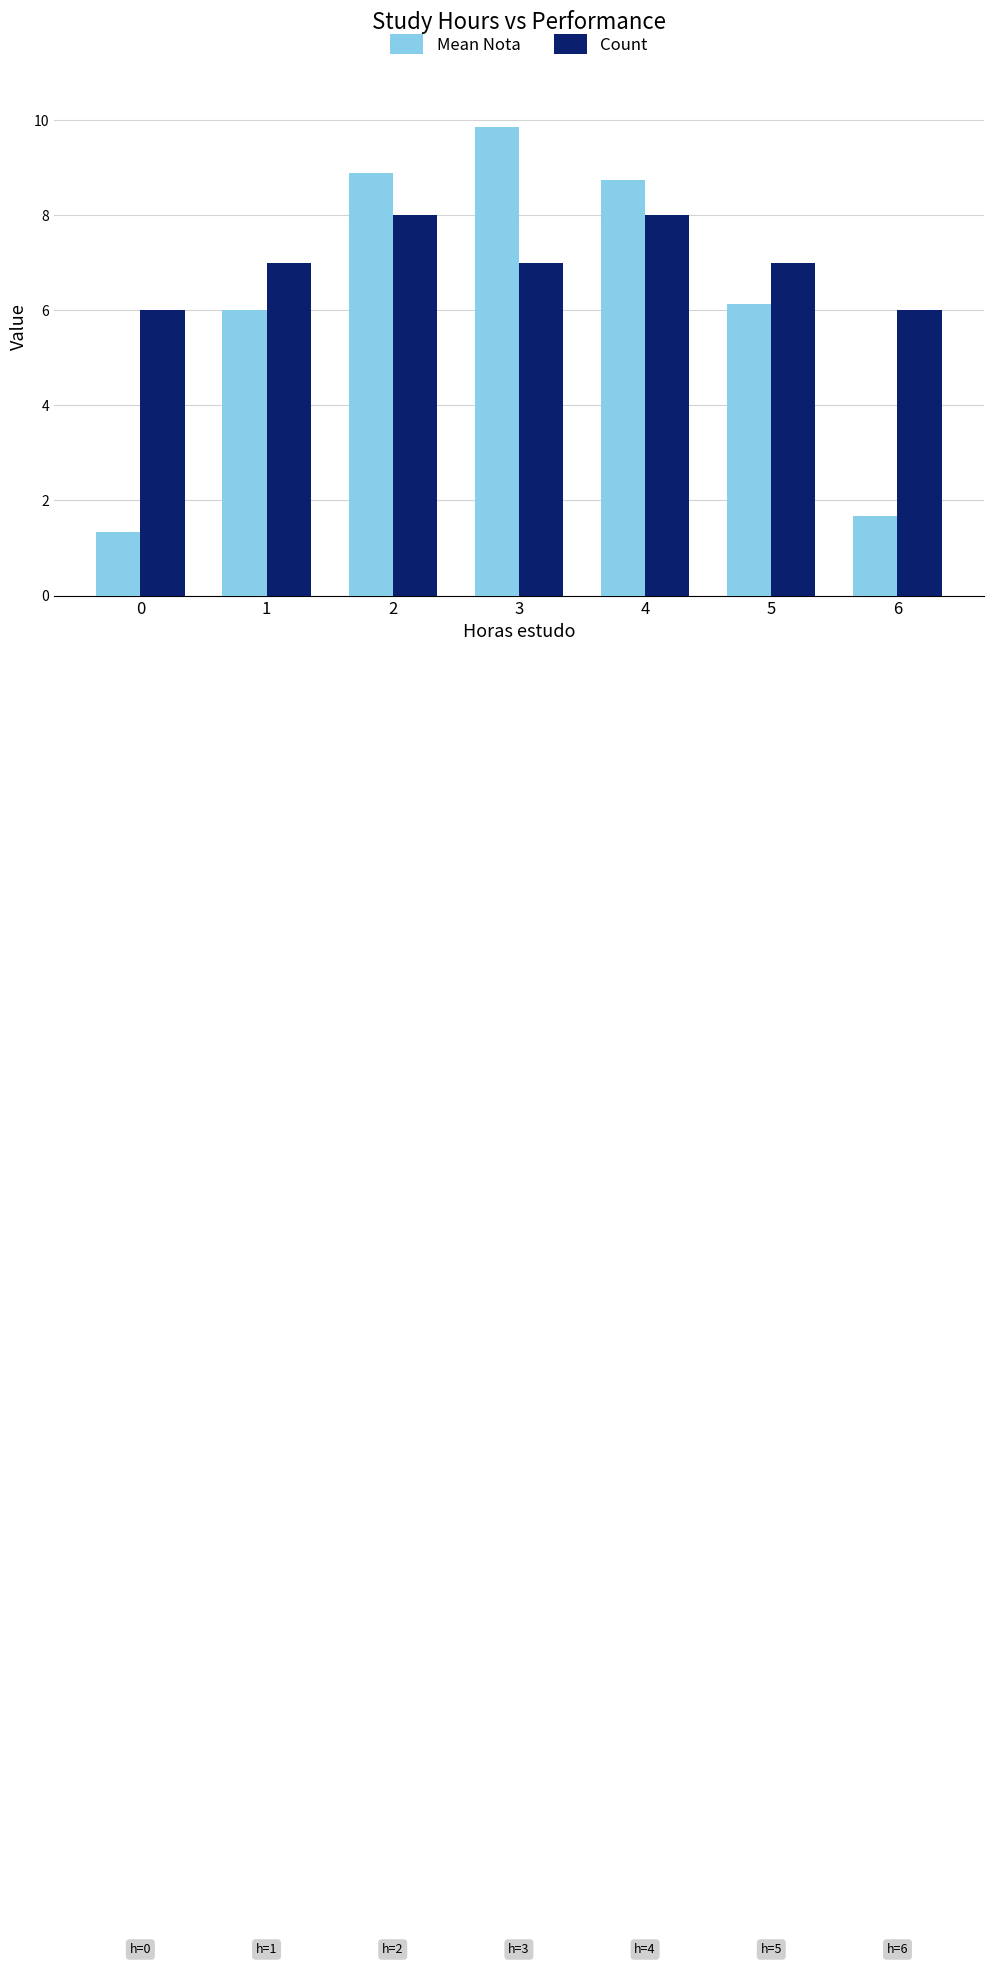

At how many categories does at least one series exceed 4?

7